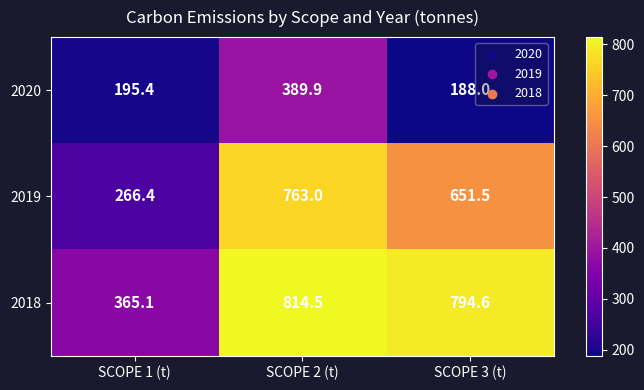

What is the difference between the maximum and second lowest values in the 2020 series?

194.5